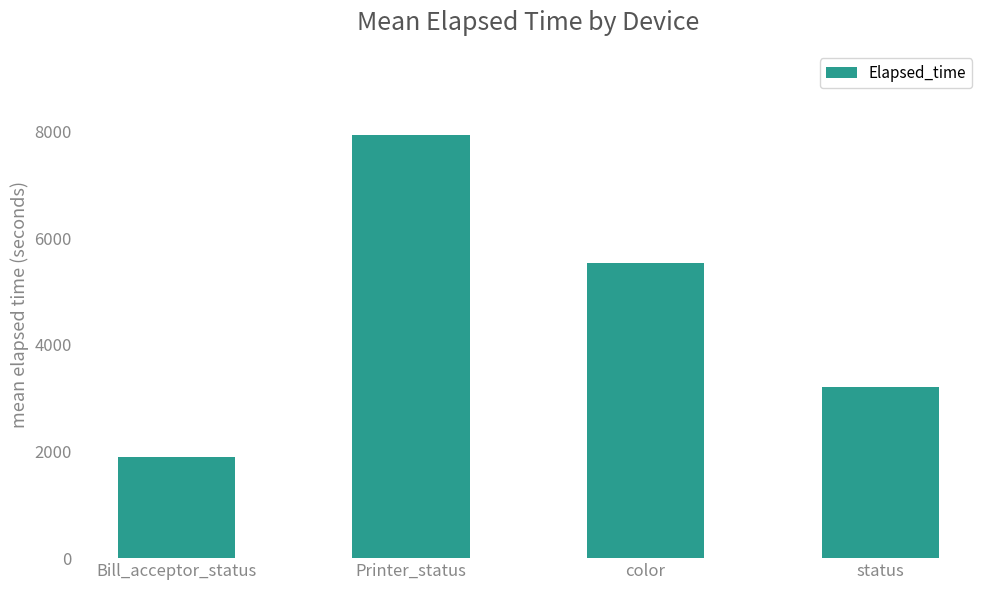

Rank the categories by value from lowest to highest.

Bill_acceptor_status, status, color, Printer_status